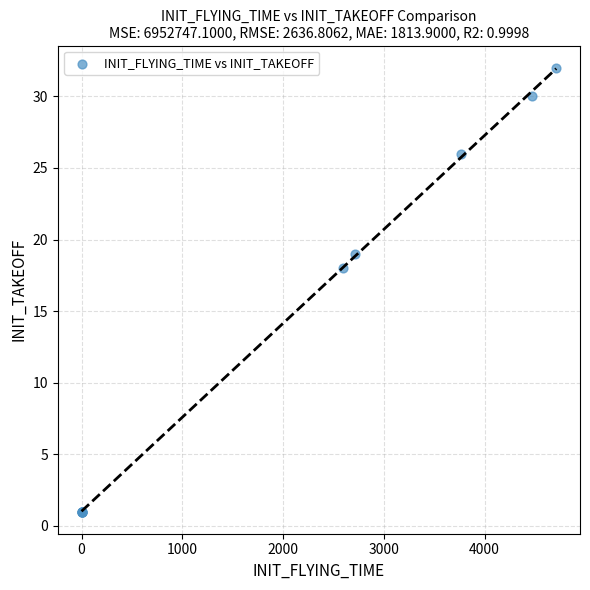

What Y value in the scatter plot is closest to 16?

18